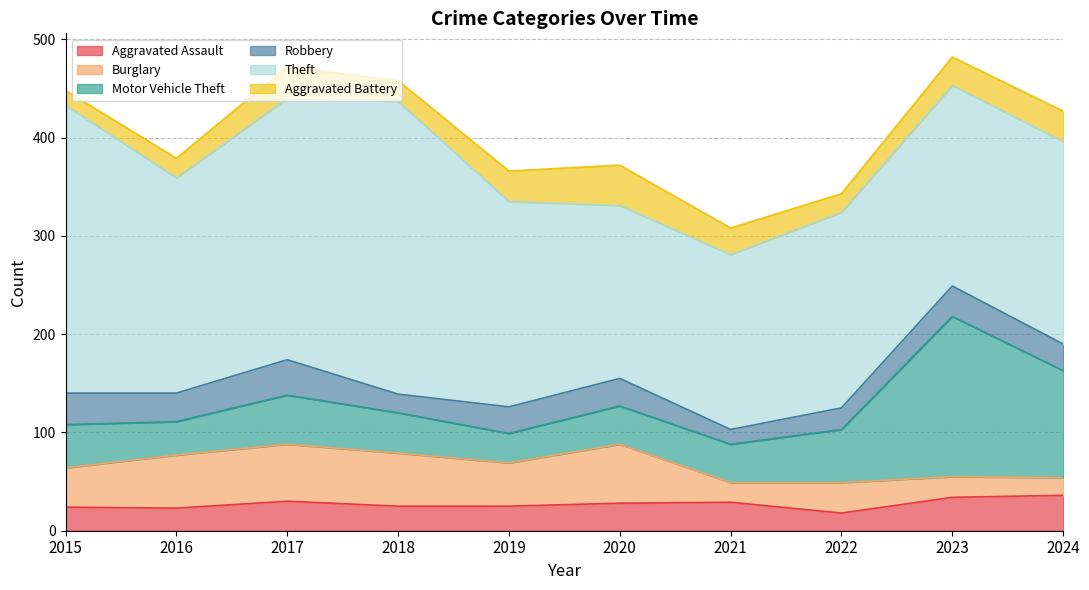

What is the sum of the Motor Vehicle Theft values at 2022 and 2024?

163